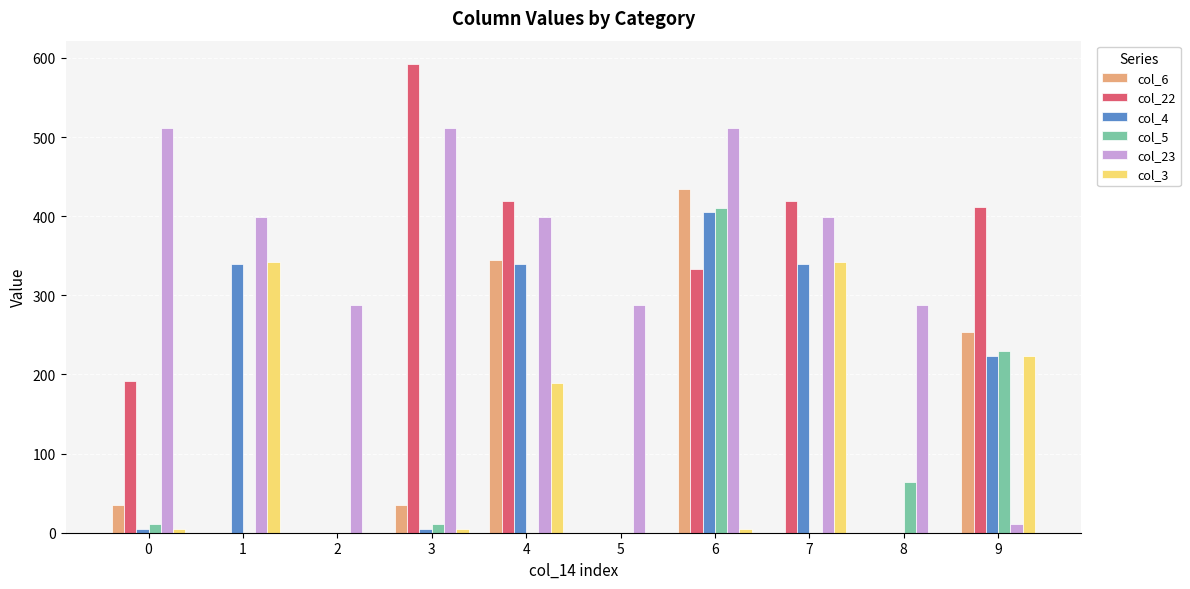

Reading left to right, list all the values displayed in this chart.

col_6: 35.0	0.0	0.0	35.0	345.2	0.0	435.0	0.0	0.0	254.0
col_22: 192.3	0.0	0.0	592.3	419.9	0.0	333.0	419.9	0.0	411.3
col_4: 4.9	339.6	0.0	4.9	339.6	0.0	404.9	339.6	0.0	223.9
col_5: 10.8	0.0	0.0	10.8	0.0	0.0	410.8	0.0	64.7	229.8
col_23: 511.3	399.4	287.5	511.3	399.4	287.5	511.3	399.4	287.5	10.7
col_3: 4.4	342.7	0.0	4.4	189.9	0.0	4.4	342.7	0.0	223.4